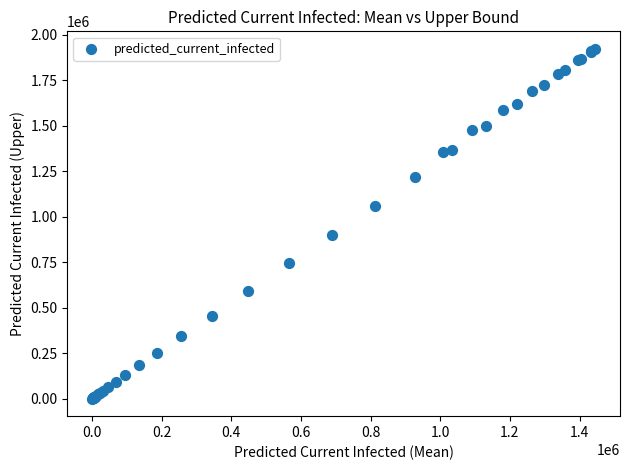

What Y value in the scatter plot is closest to 961573?

900066